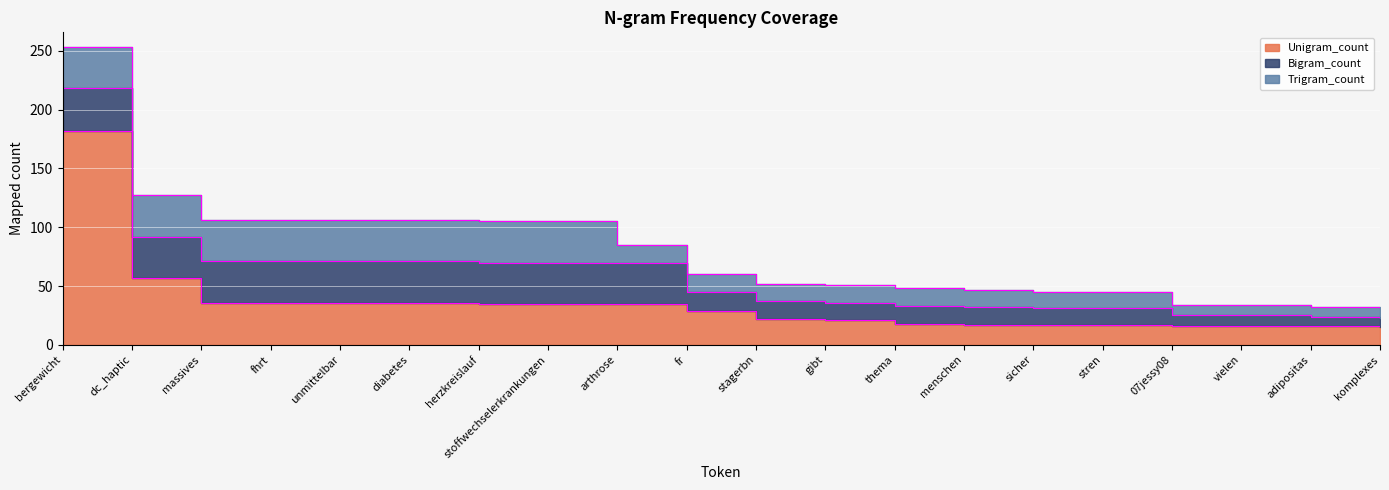

True or false: Bigram_count has more than 0 interior local peaks.

False